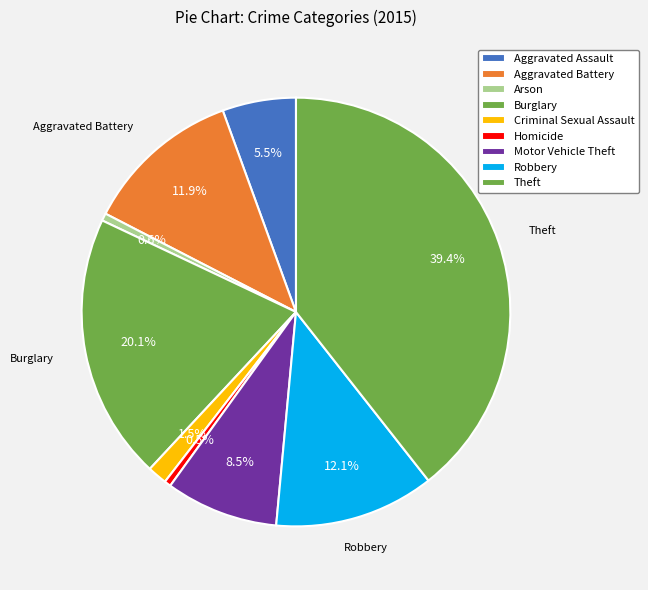

True or false: Theft accounts for 39% of the total.

True